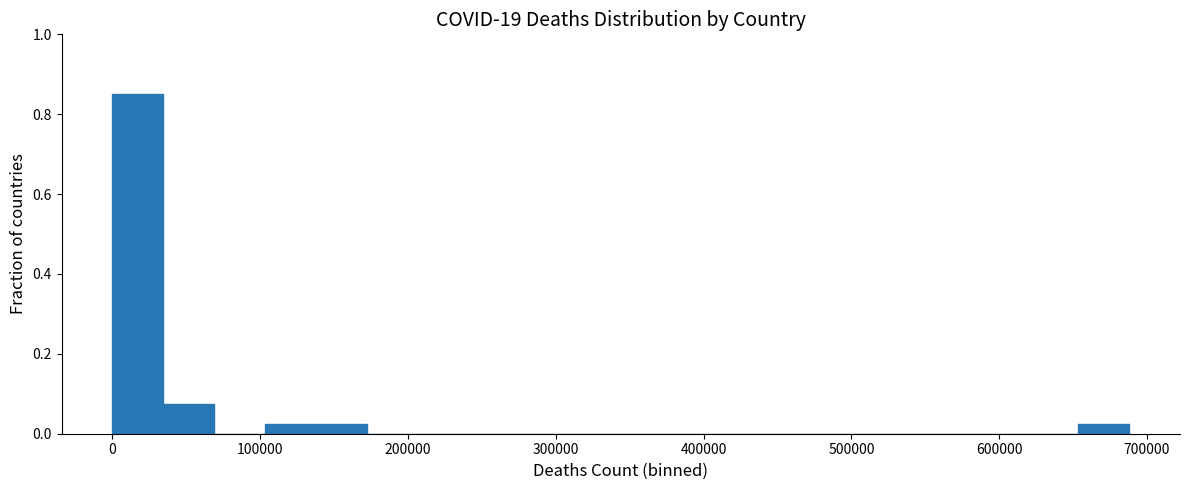

Around what value on the x-axis is the tallest bar? Give the approximate position of its centre, as read against the axis.

20000